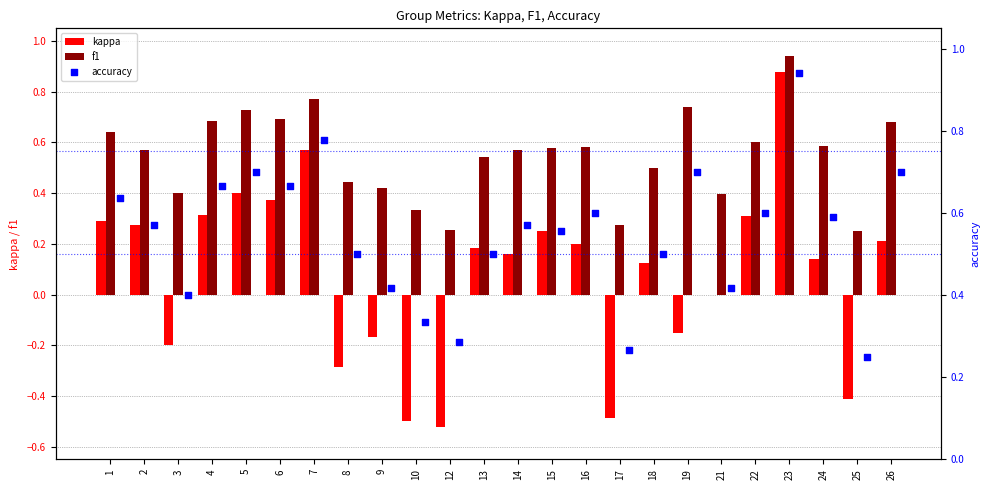

Which series contains the highest Y value?

accuracy